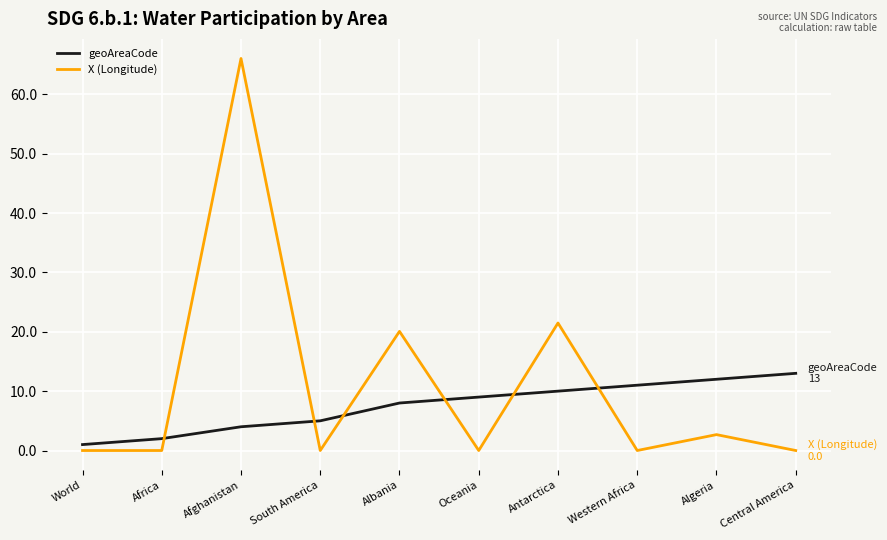

What position from the left is Albania?

5